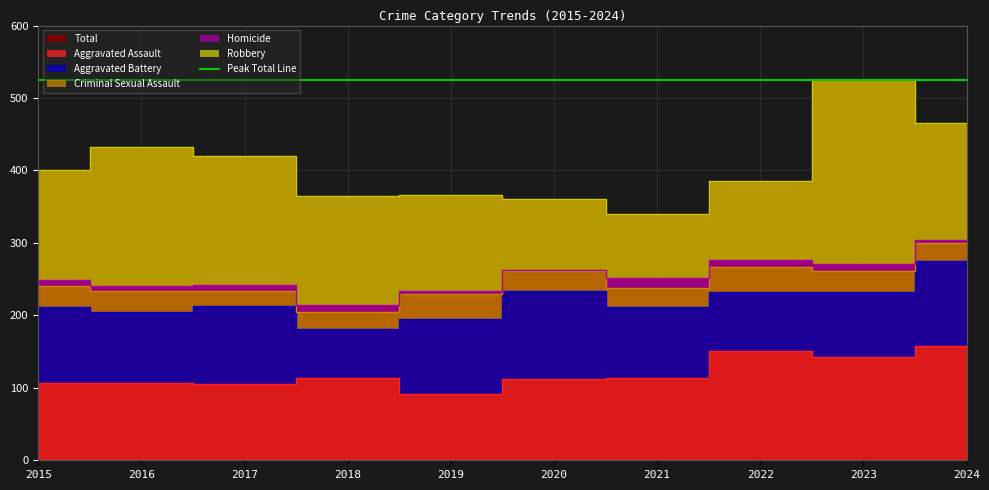

What is the highest value of the Aggravated Assault series?

158